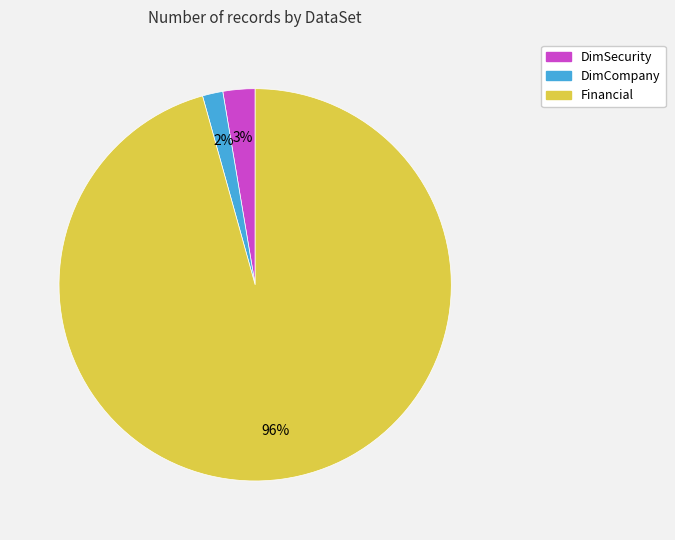

The DimSecurity slice represents 15% of the pie. True or false?

False